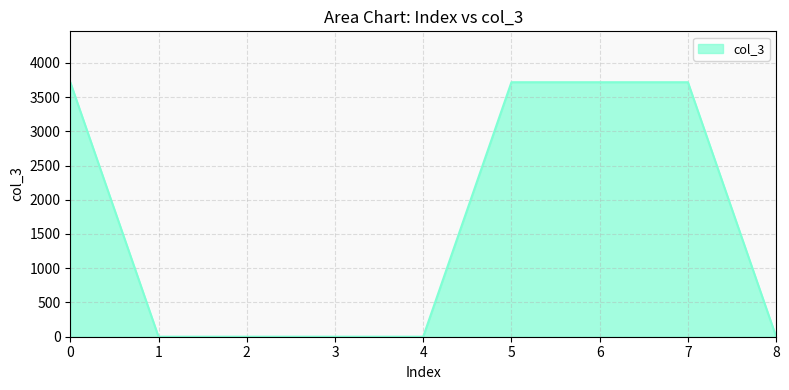

The value at 2 is 1237. True or false?

False